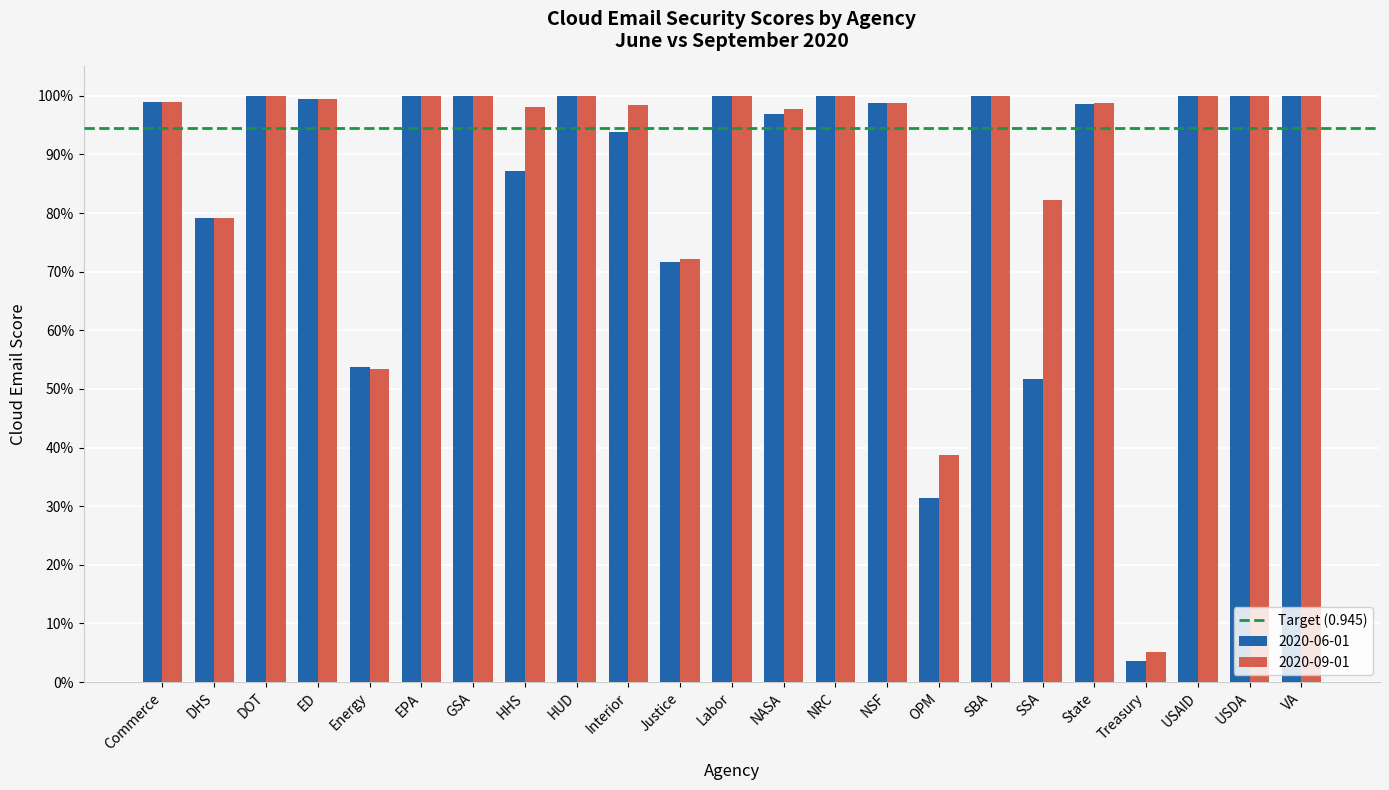

What position from the left is DOT?

3